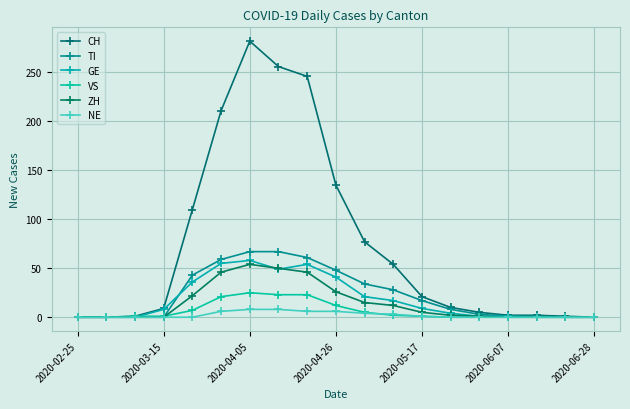

Which series has the largest total across all categories?

CH